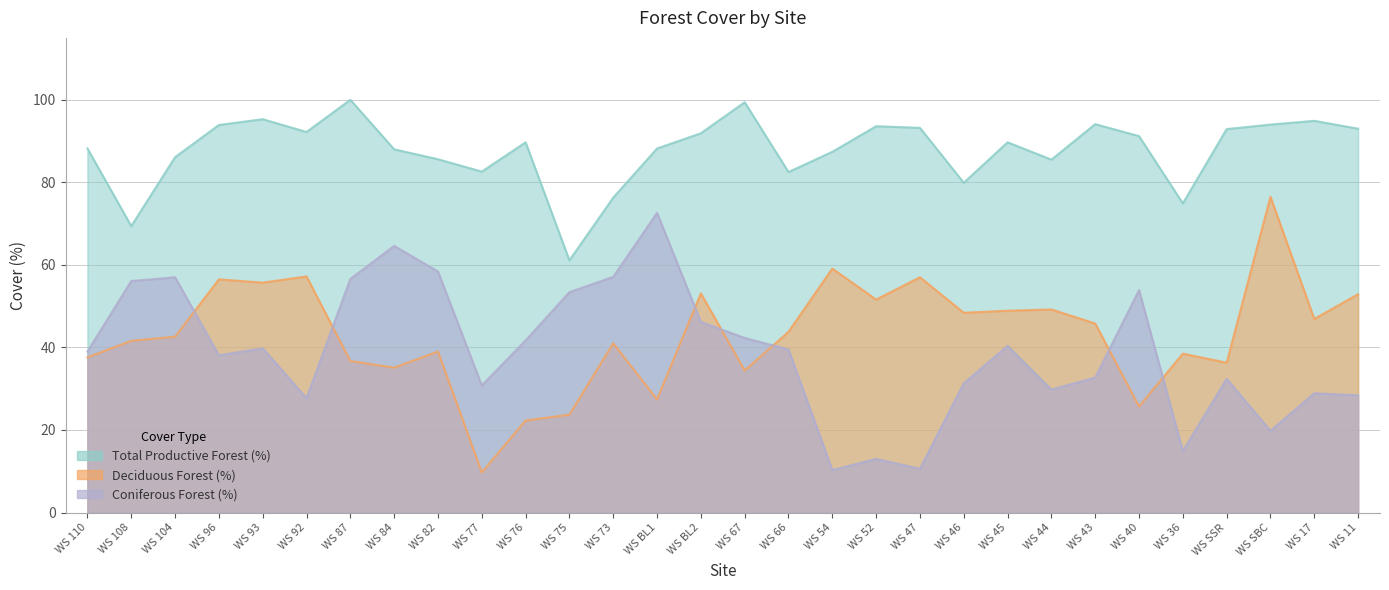

What is the greatest value displayed?

100.0